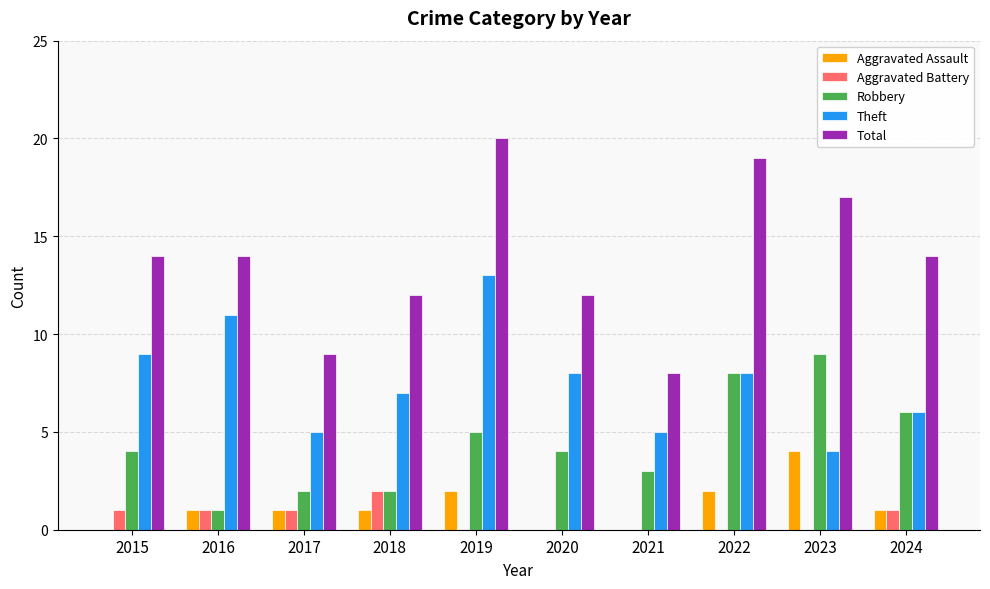

How many categories are shown in the chart?

10